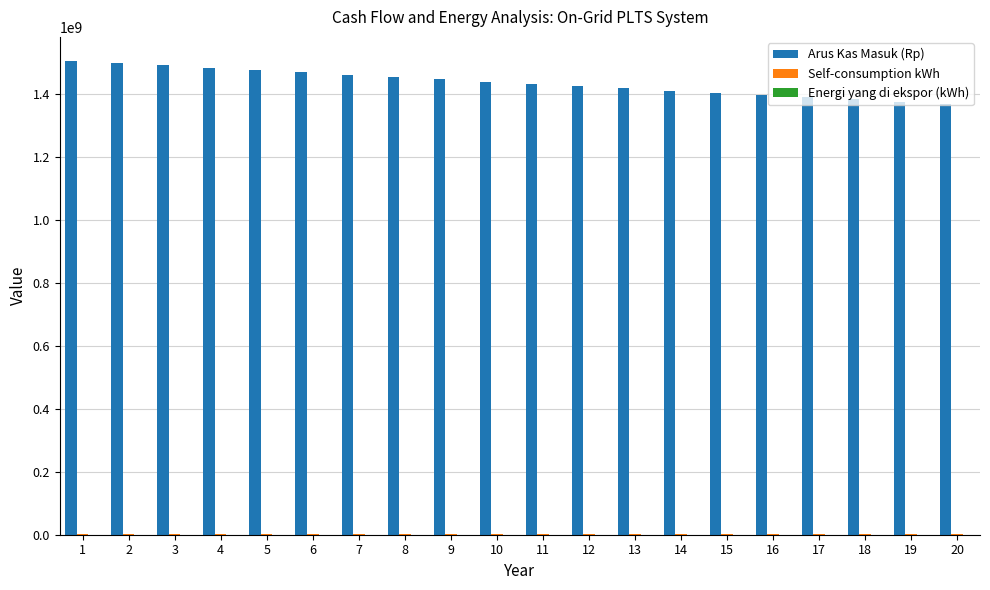

Which series has the largest total across all categories?

Arus Kas Masuk (Rp)